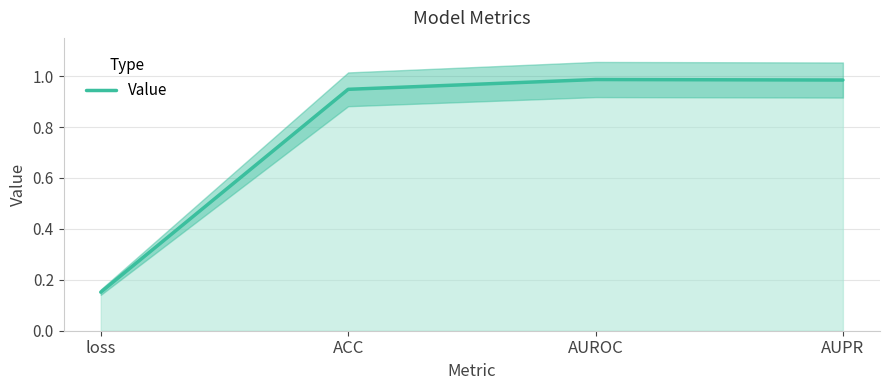

What is the change in value from loss to ACC?

+0.8